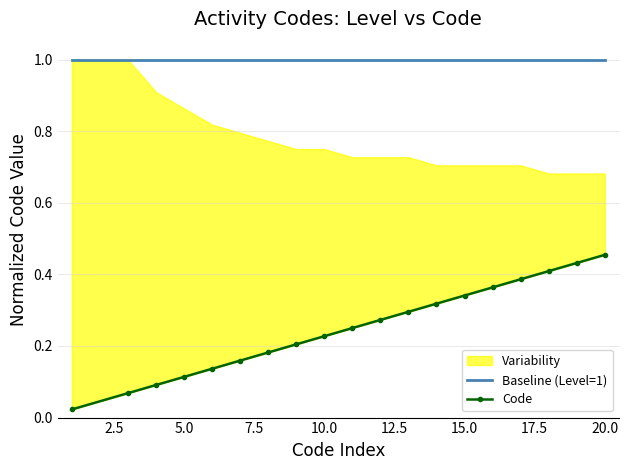

Is this an area chart (filled region under the line)?

No